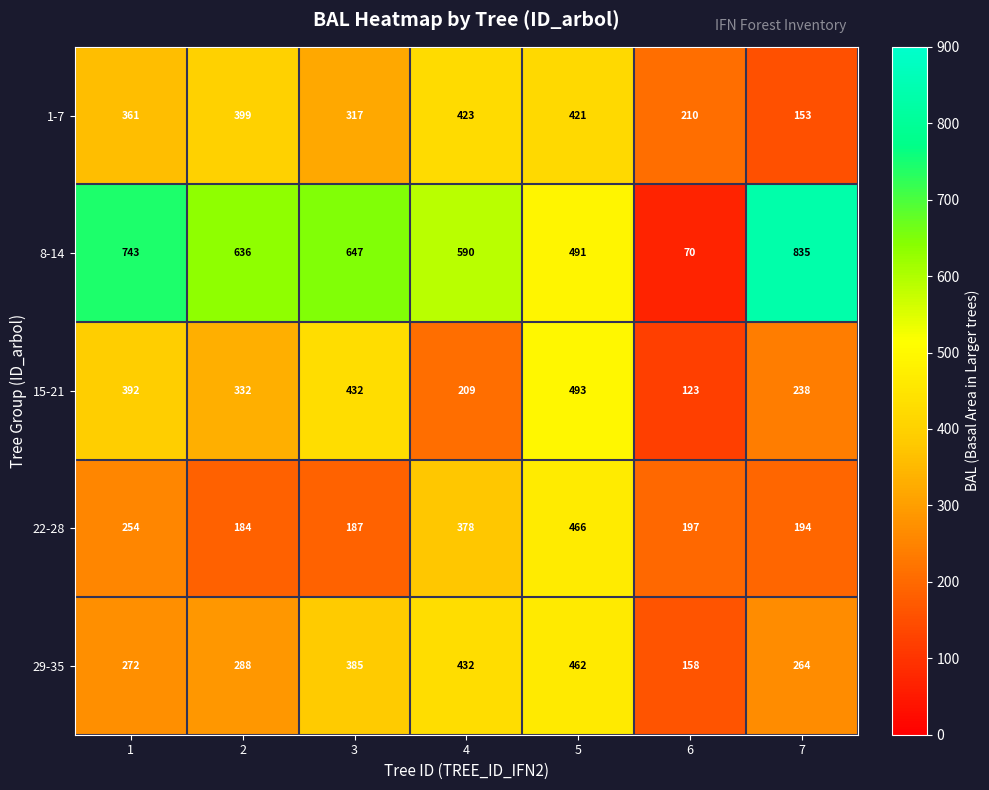

Which series has the largest total across all categories?

8-14